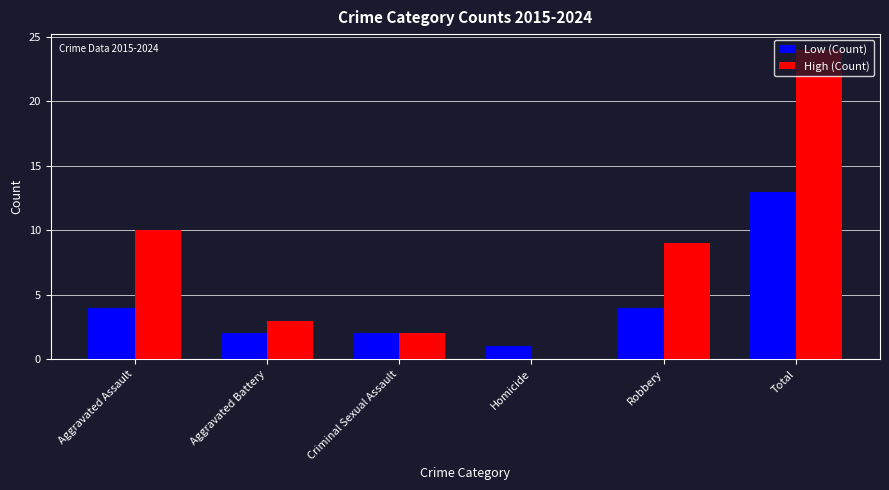

What is the total value across all series at Aggravated Assault?

14